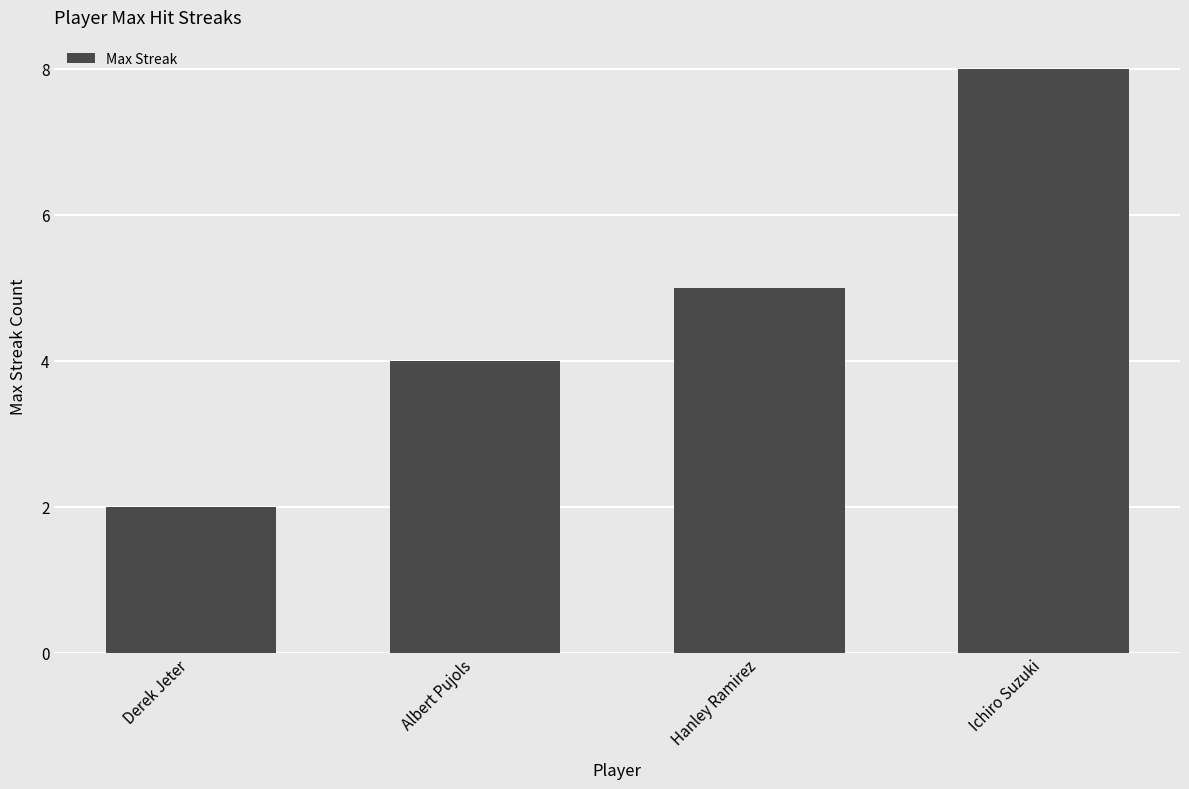

What is the label of the 1st bar from the right?

Ichiro Suzuki